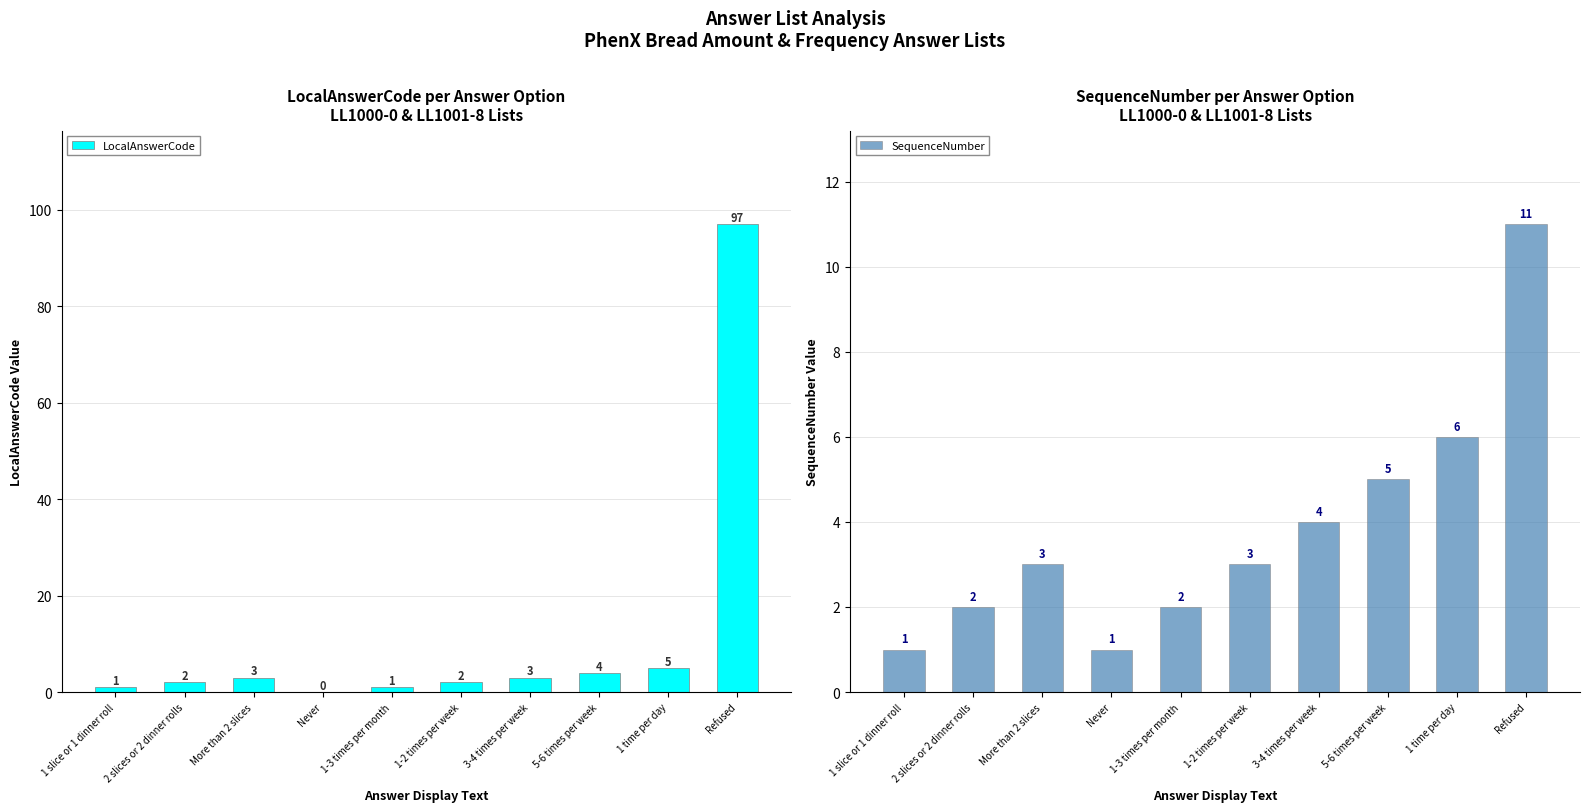

Is it true that SequenceNumber equals 8 at 5-6 times per week?

False